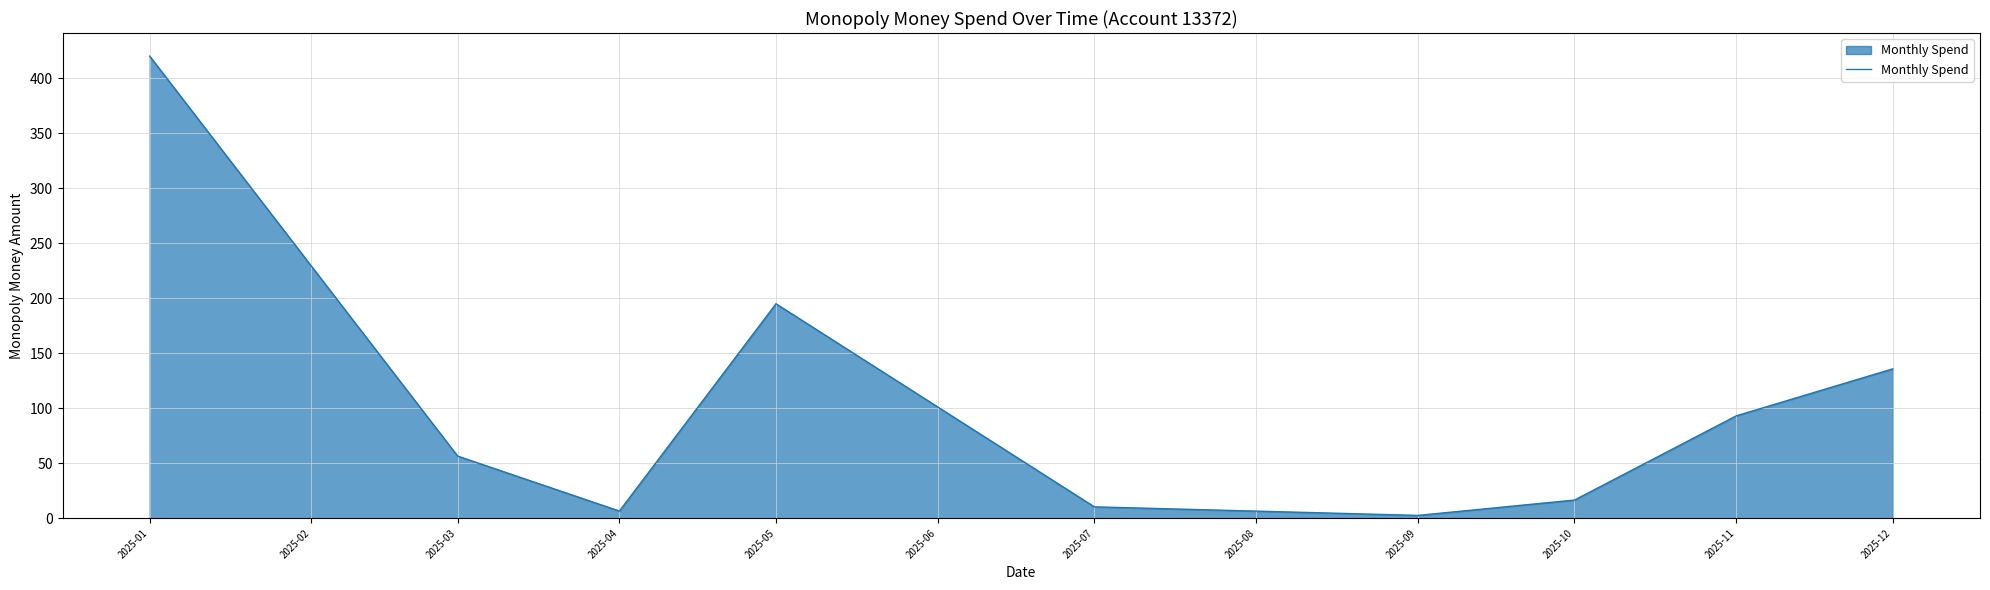

Rank the categories by value from highest to lowest.

2025-01, 2025-05, 2025-12, 2025-11, 2025-03, 2025-10, 2025-07, 2025-04, 2025-09